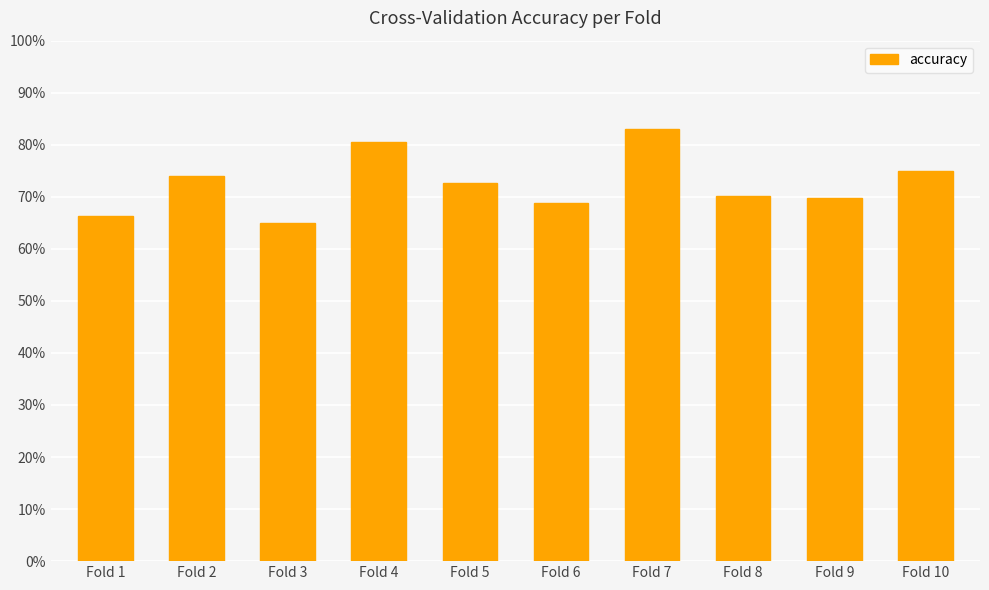

Does the chart contain any negative values?

No